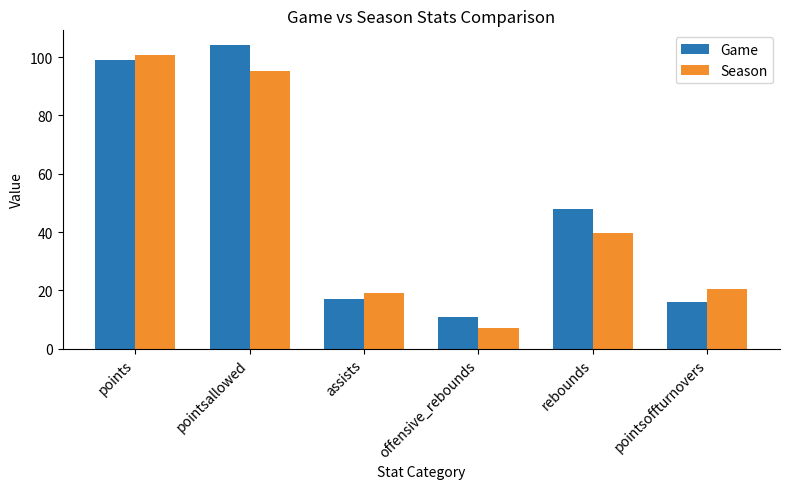

At how many categories does at least one series exceed 27?

3